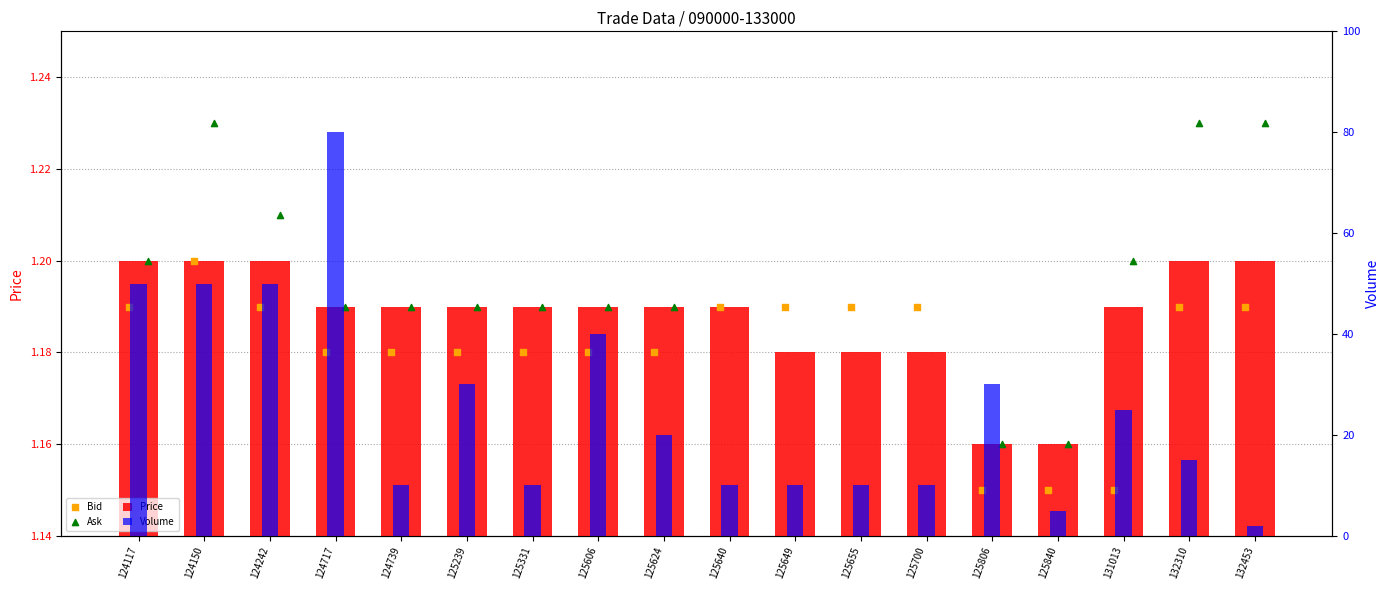

At how many categories does at least one series exceed 61?

1